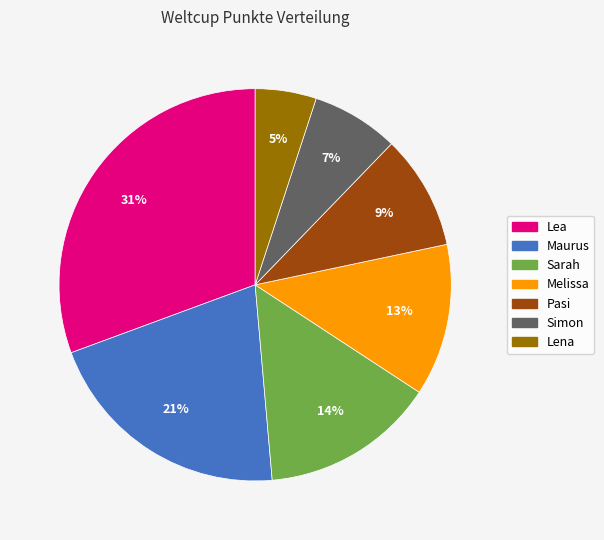

To the nearest percent, what is the combined percentage of Lena and Simon?

12%